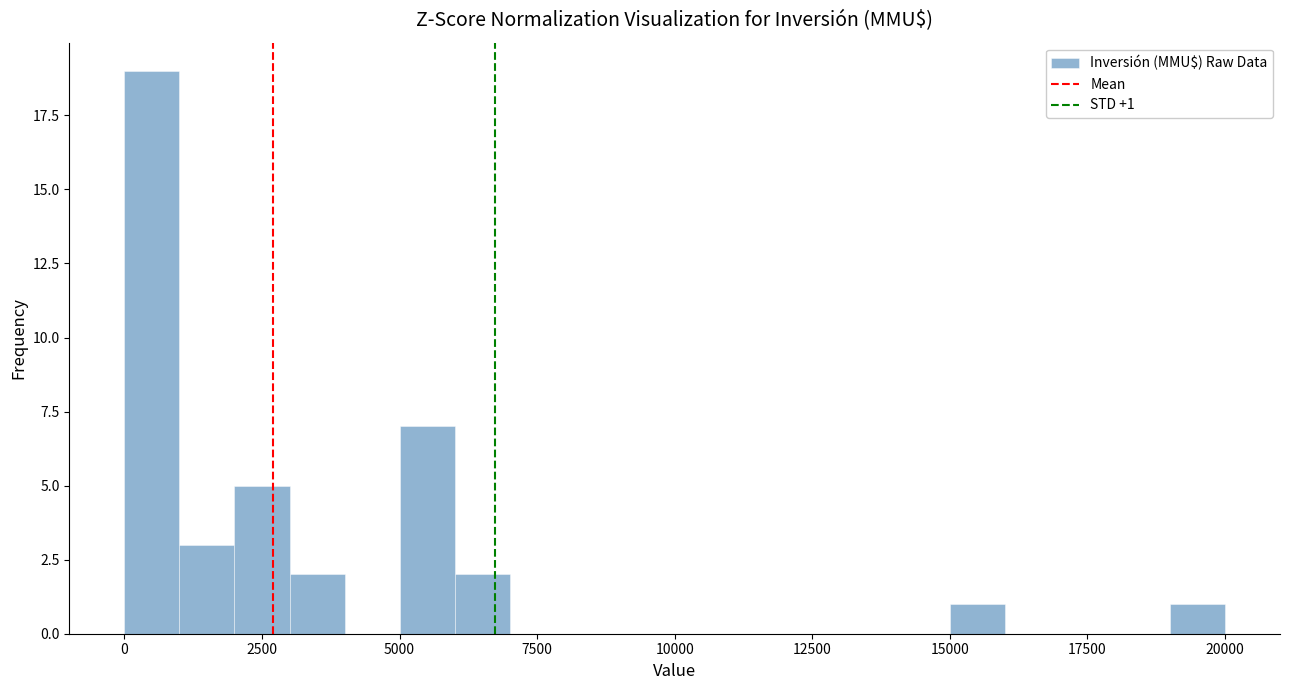

Read against the x-axis, roughly where is the centre of the tallest bar?

500